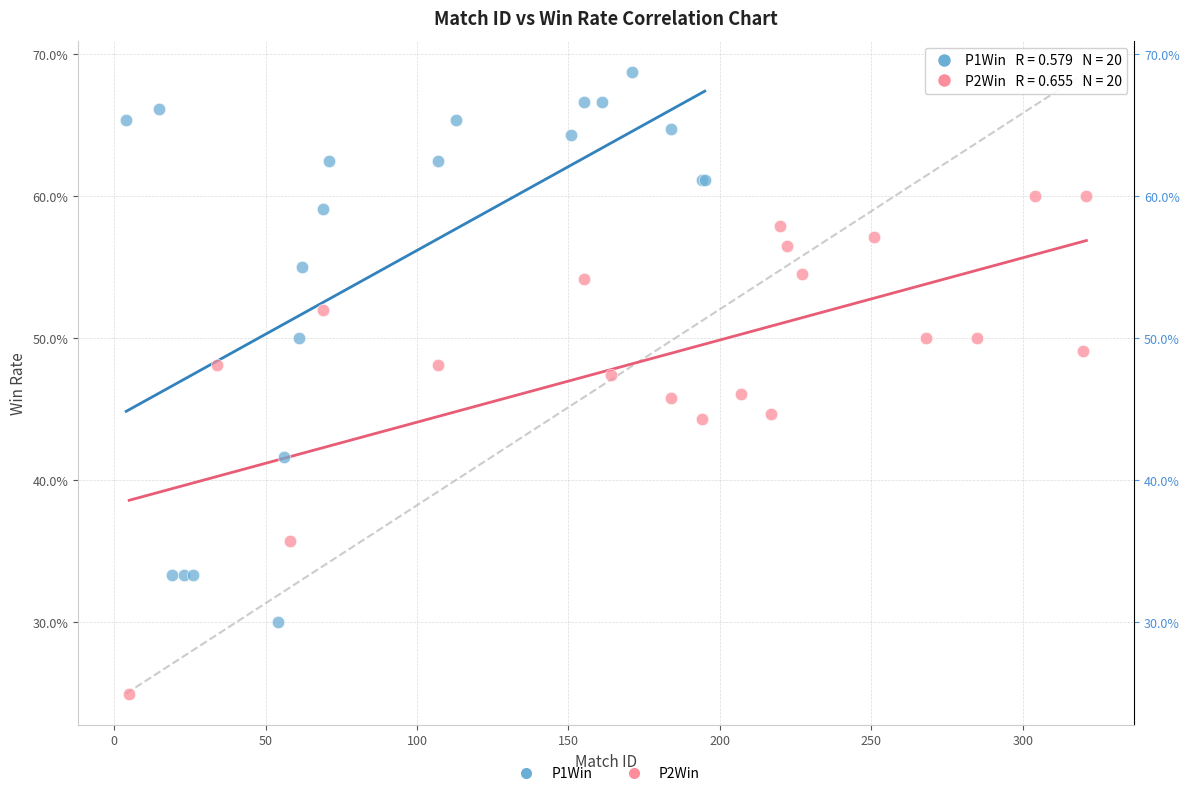

Which series has the widest spread of Y values?

P1Win